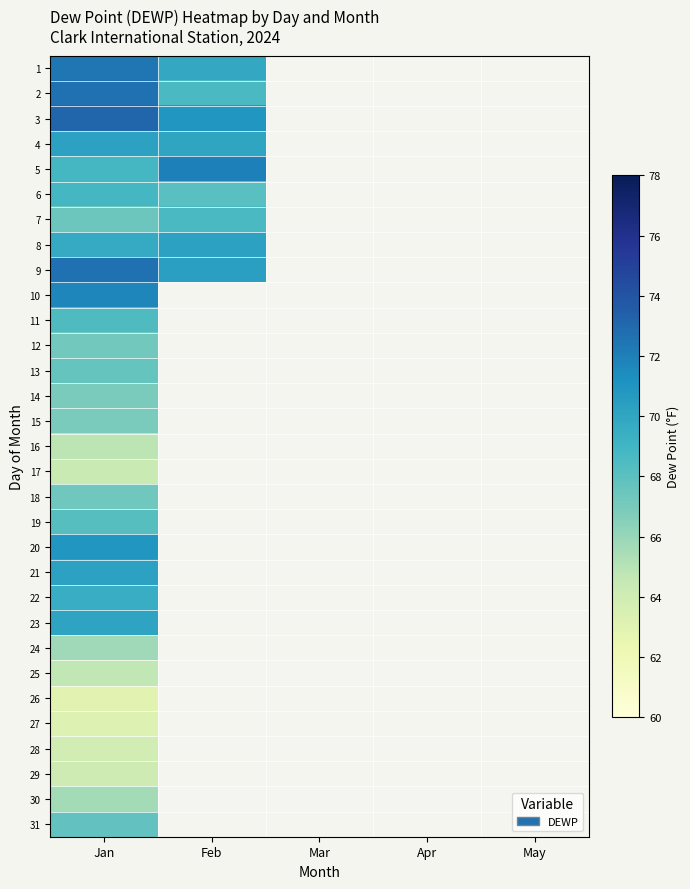

Count the number of data series in this chart.

31